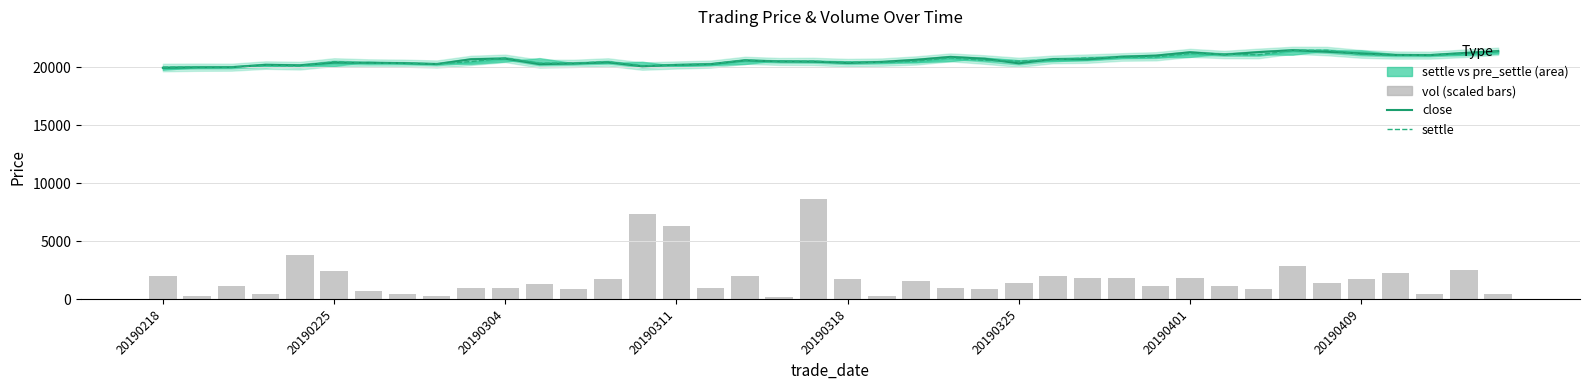

What is the average value of the settle series?

20623.8